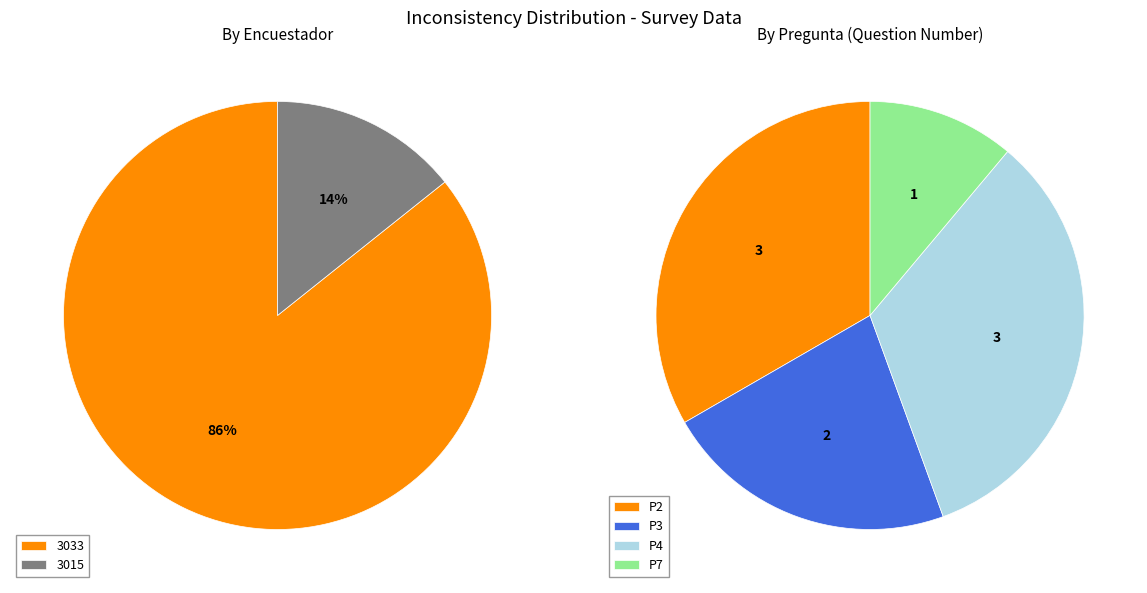

To the nearest percent, what is the combined percentage of 2 and 7?

44%